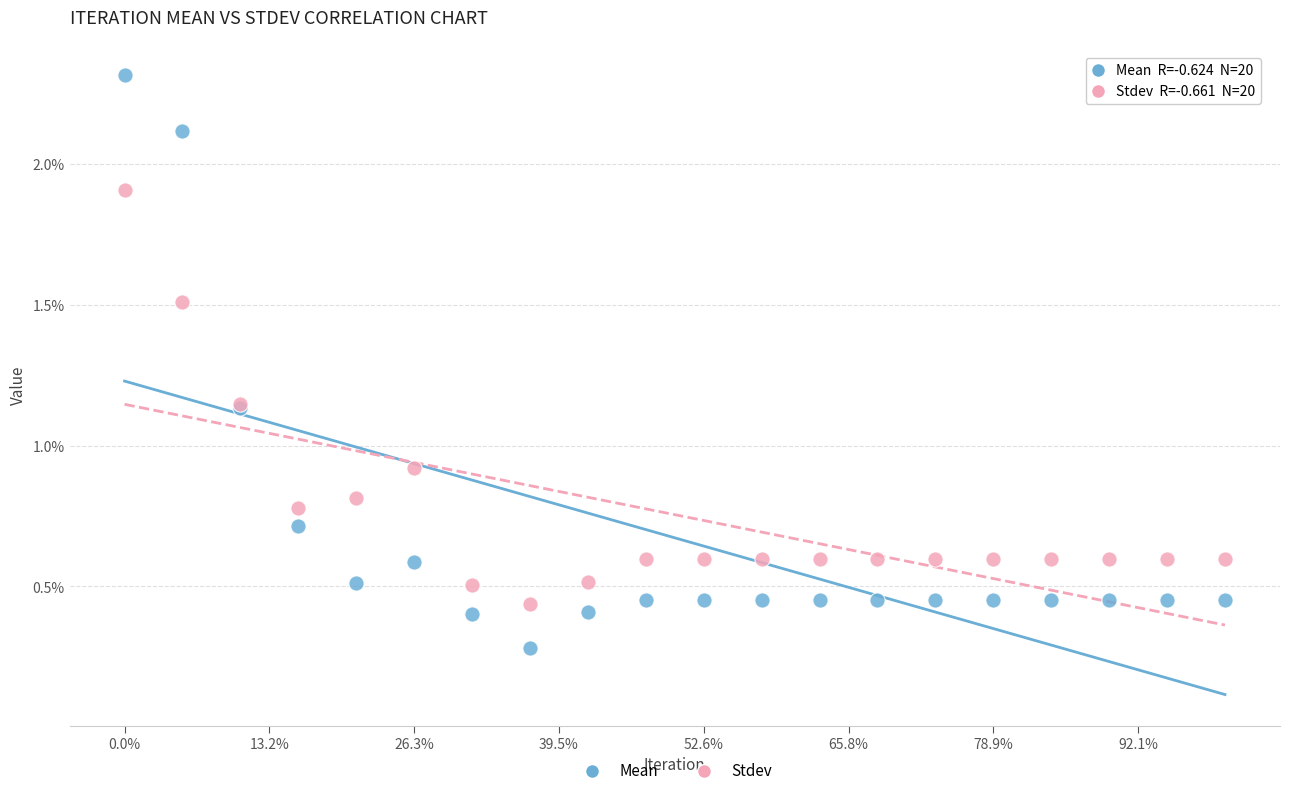

What are all the series names shown in the legend?

Mean, Stdev